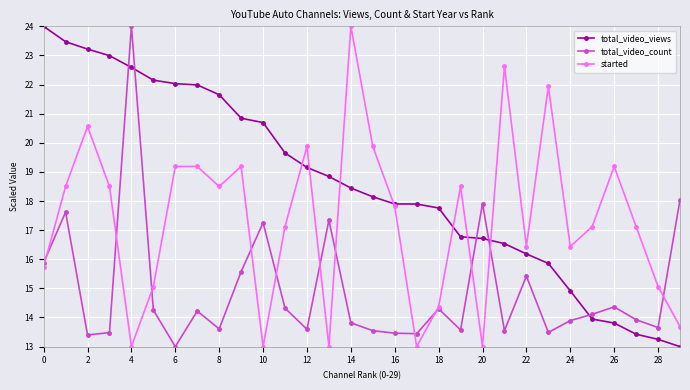

List the series in order of their overall mean, lowest first.

total_video_count, started, total_video_views